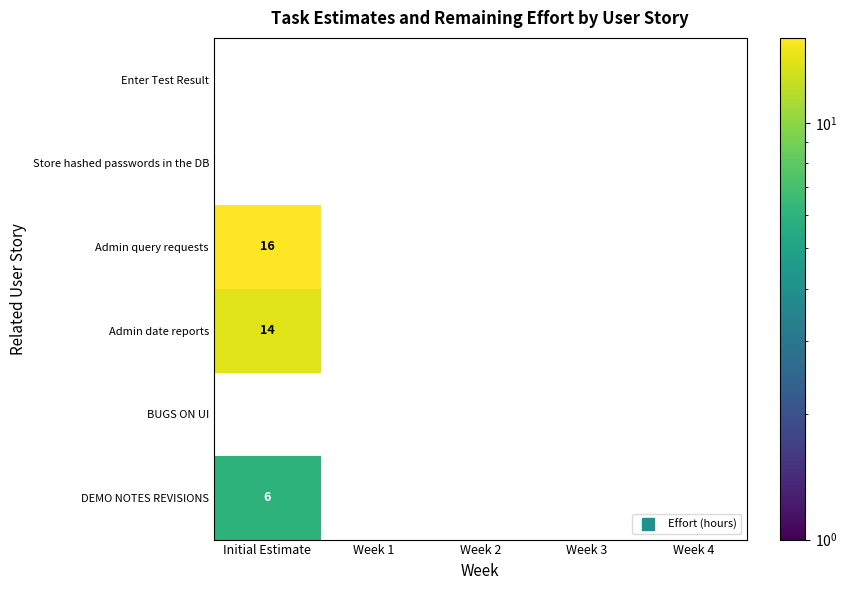

True or false: Admin query requests has a value of 20.8 at Initial Estimate.

False